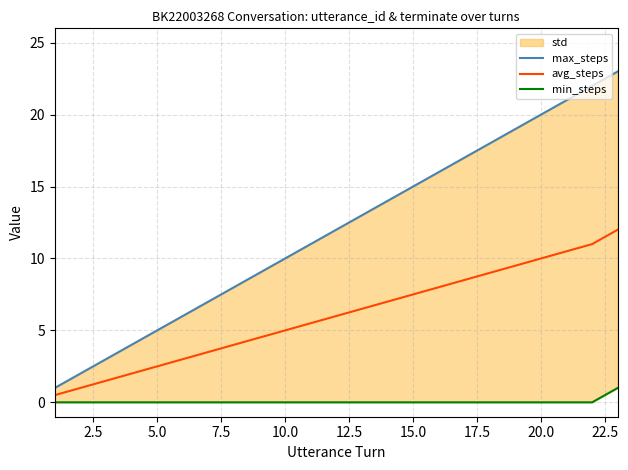

The avg_steps series shows 13.4 at 15.0. True or false?

False